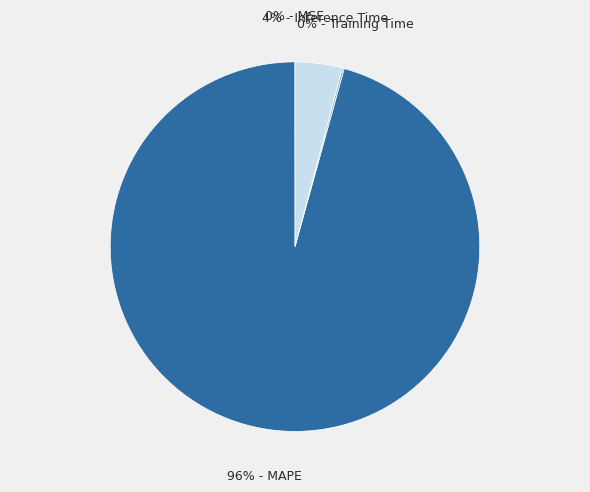

To the nearest percent, what is the difference between the largest and smallest slice percentages?

96%